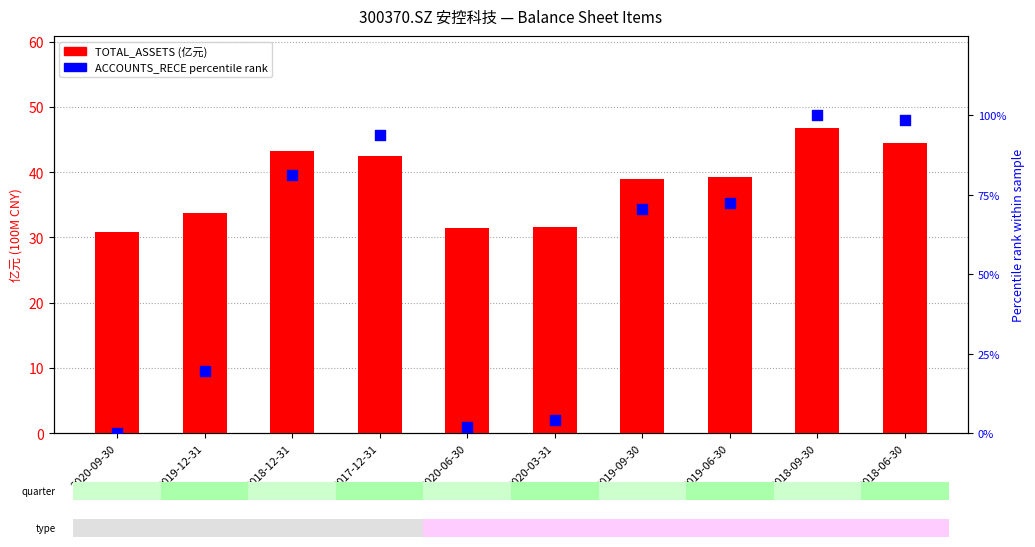

Which series reaches the minimum Y coordinate?

ACCOUNTS_RECE (pct rank)